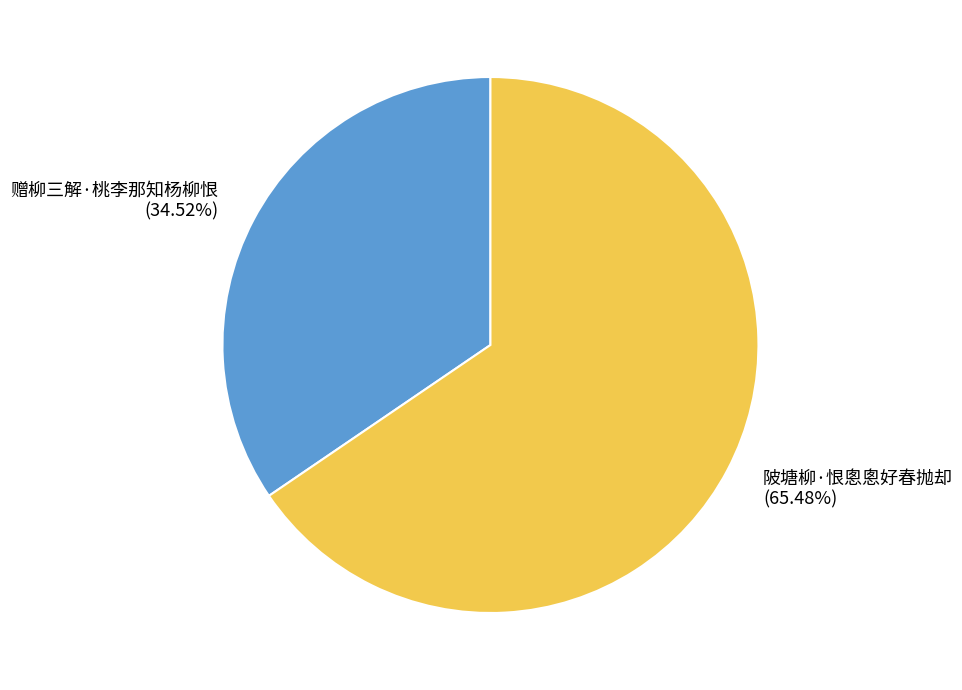

How many slices are in this pie chart?

2